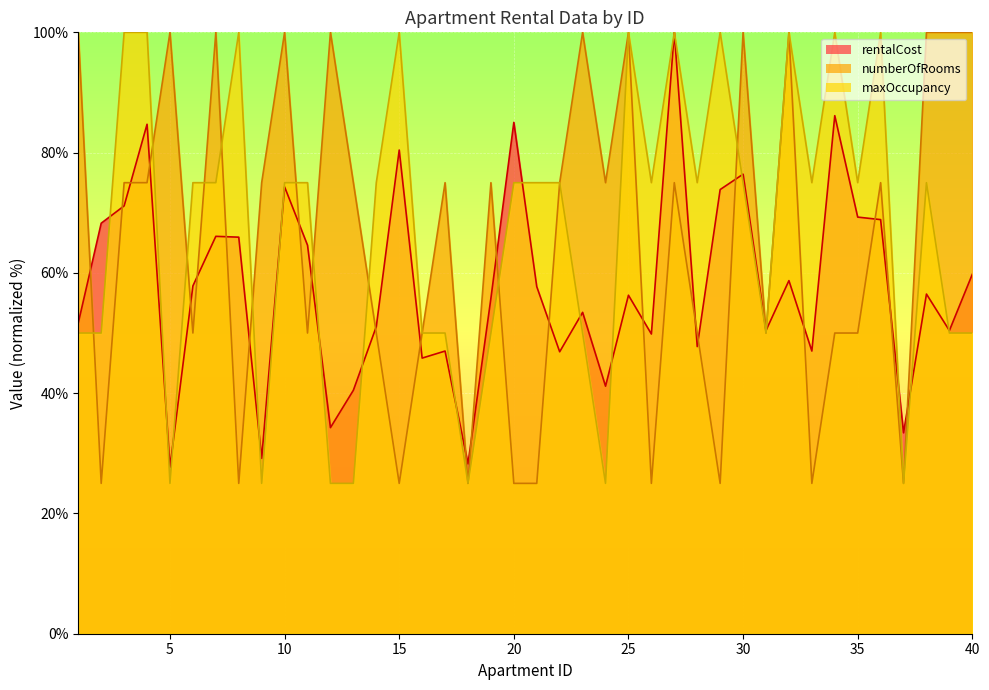

At 8, list the series in order from largest to smallest.

maxOccupancy, rentalCost, numberOfRooms